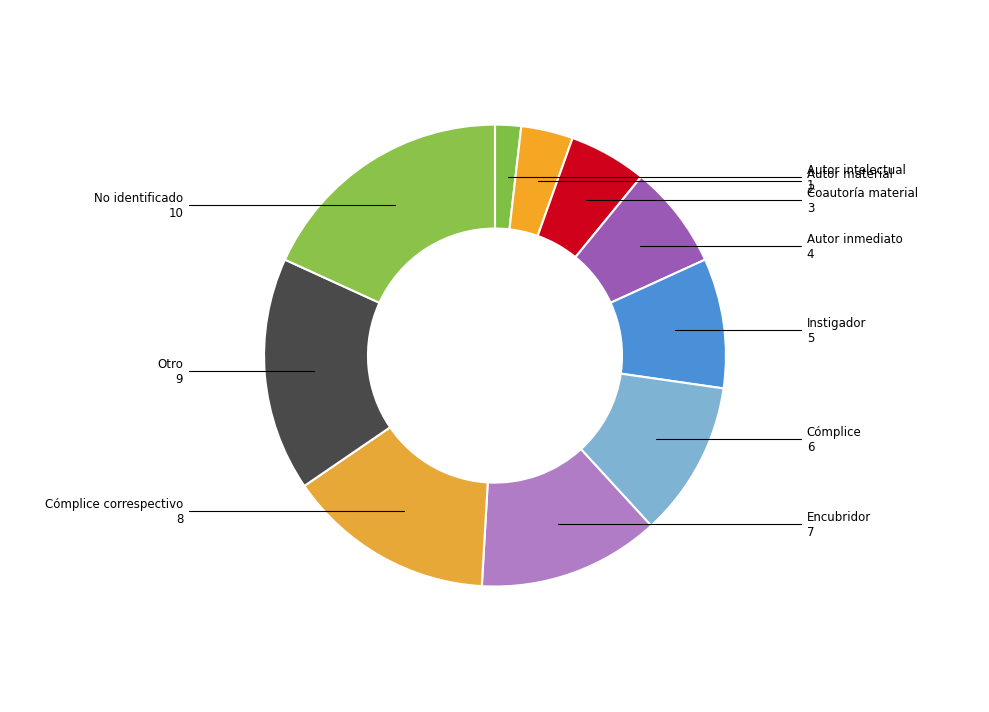

Combined, do Autor material and Cómplice account for over 50%?

No